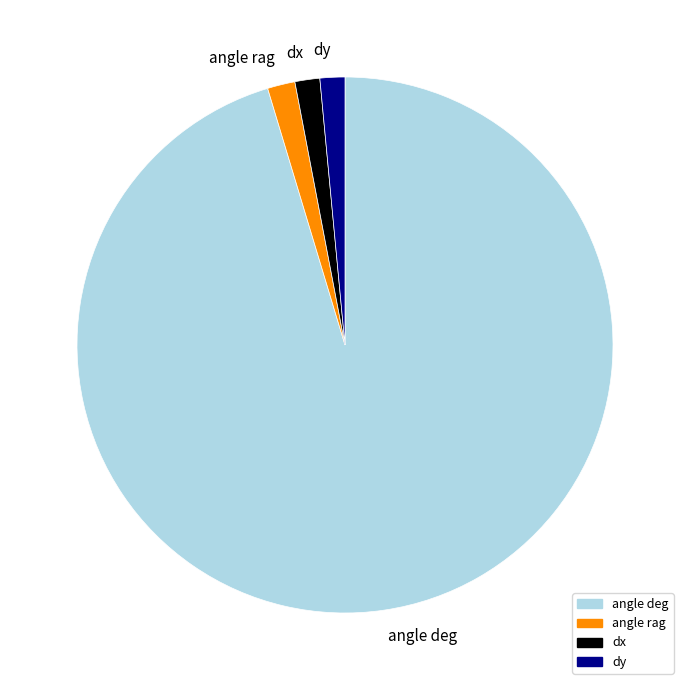

Is the sum of dy and angle rag greater than half?

No